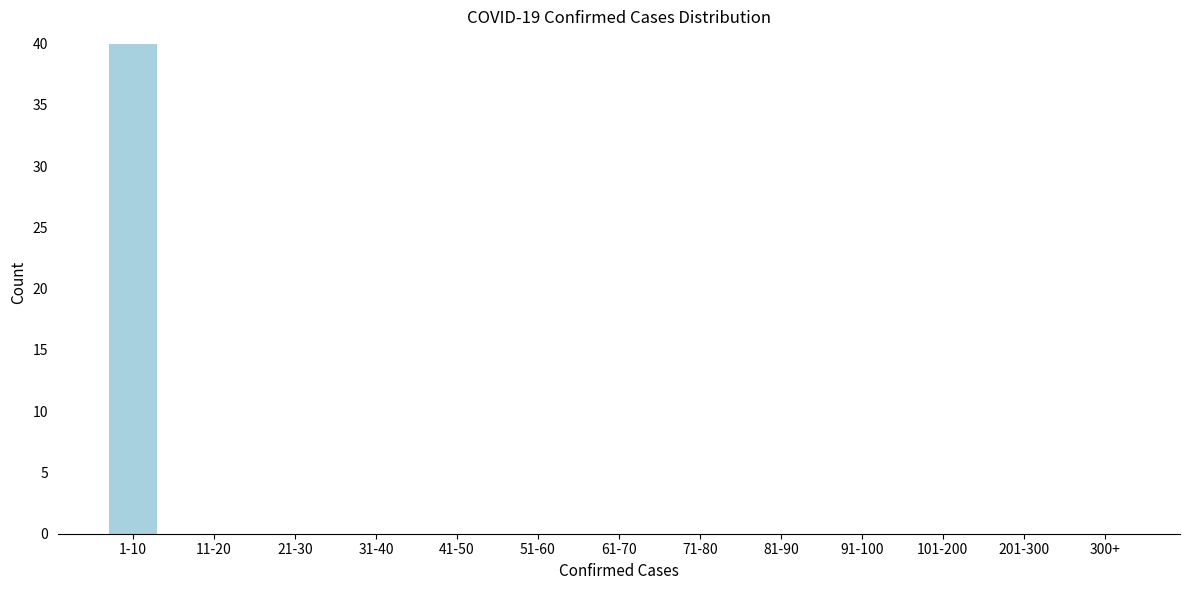

Reading right to left, extract all data points from this chart.

300+=0	201-300=0	101-200=0	91-100=0	81-90=0	71-80=0	61-70=0	51-60=0	41-50=0	31-40=0	21-30=0	11-20=0	1-10=40